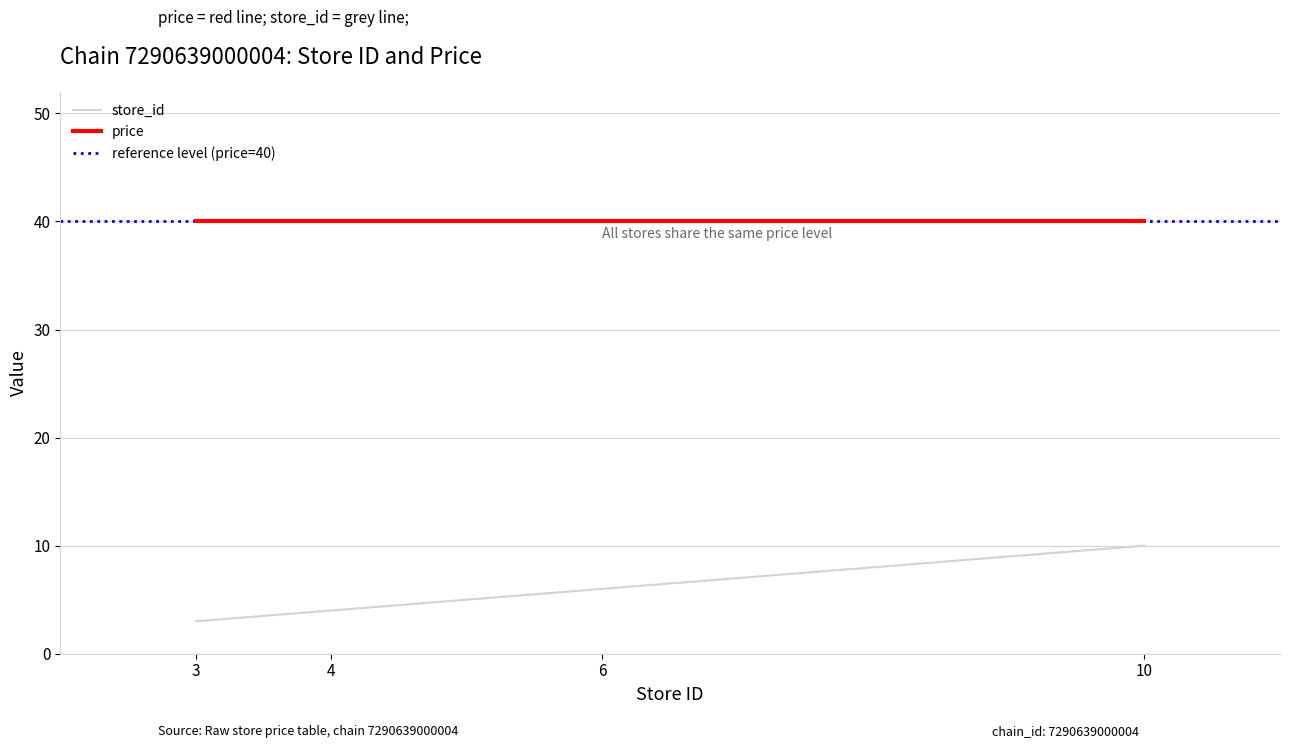

List the labels in order of value, largest first.

10, 6, 4, 3